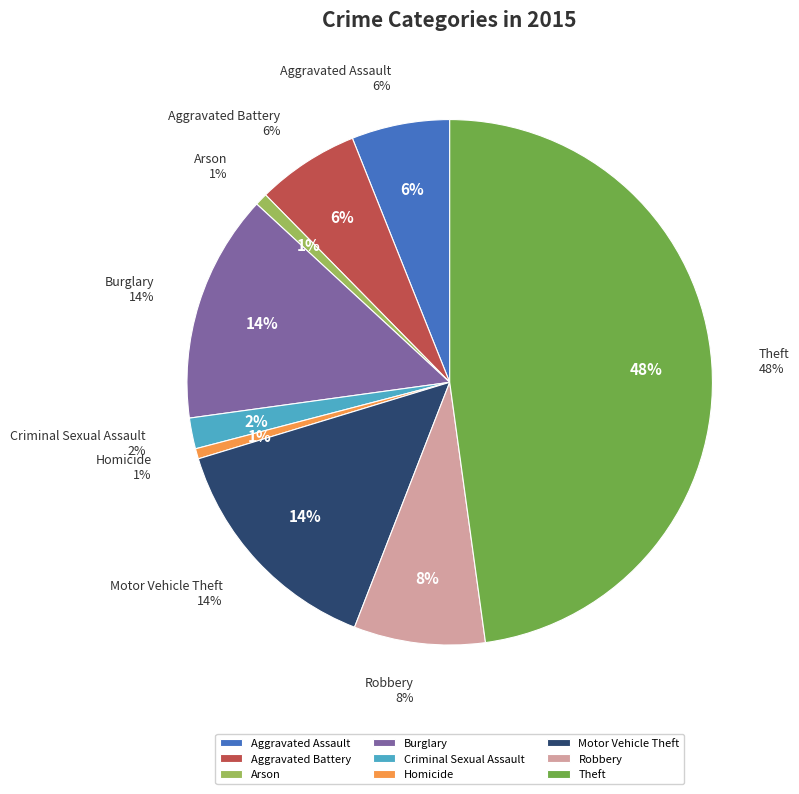

Is there a majority slice in this chart?

No